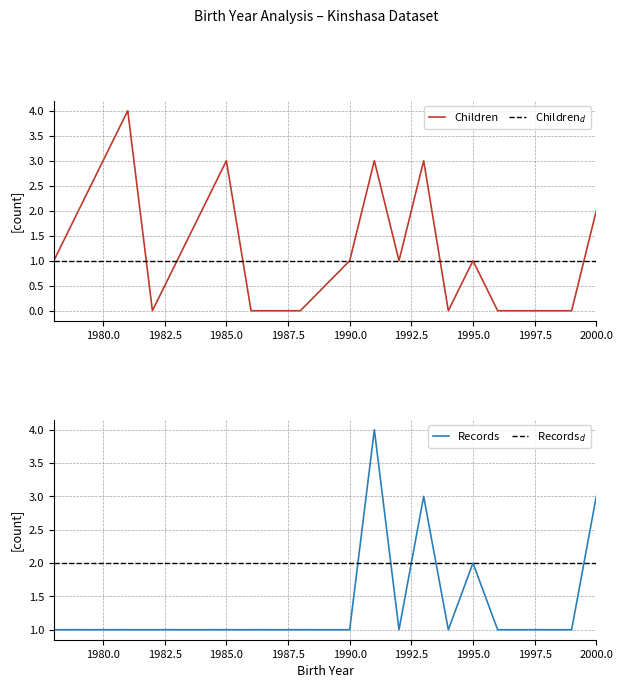

What is the value of the Child point at the 4th from the left?

3